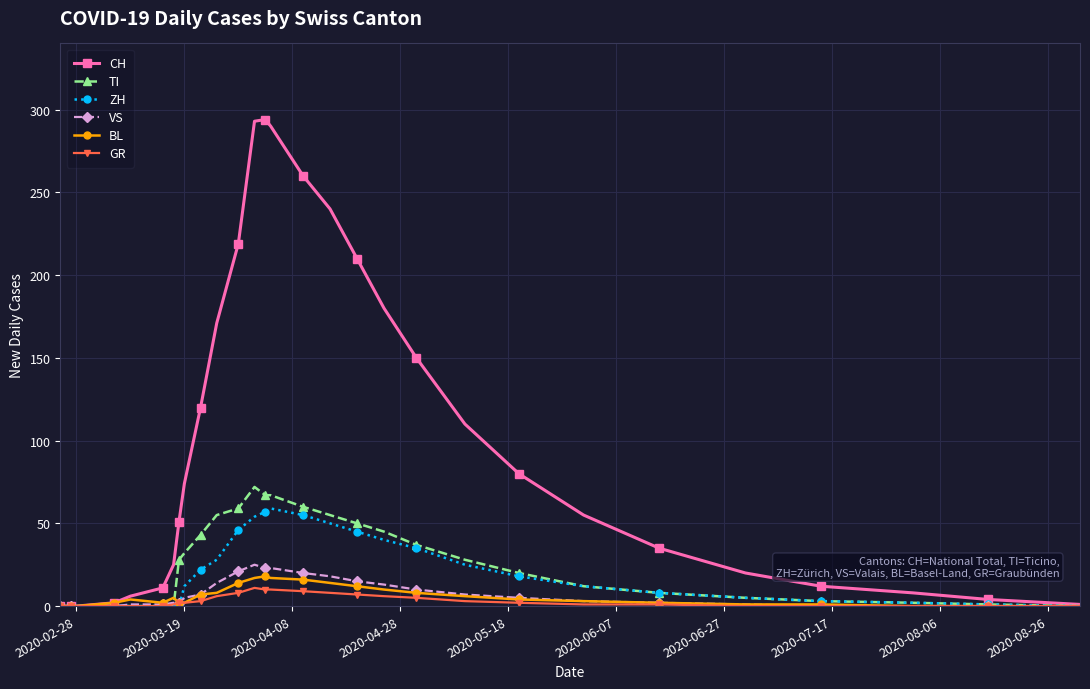

At how many categories does at least one series exceed 284?

3